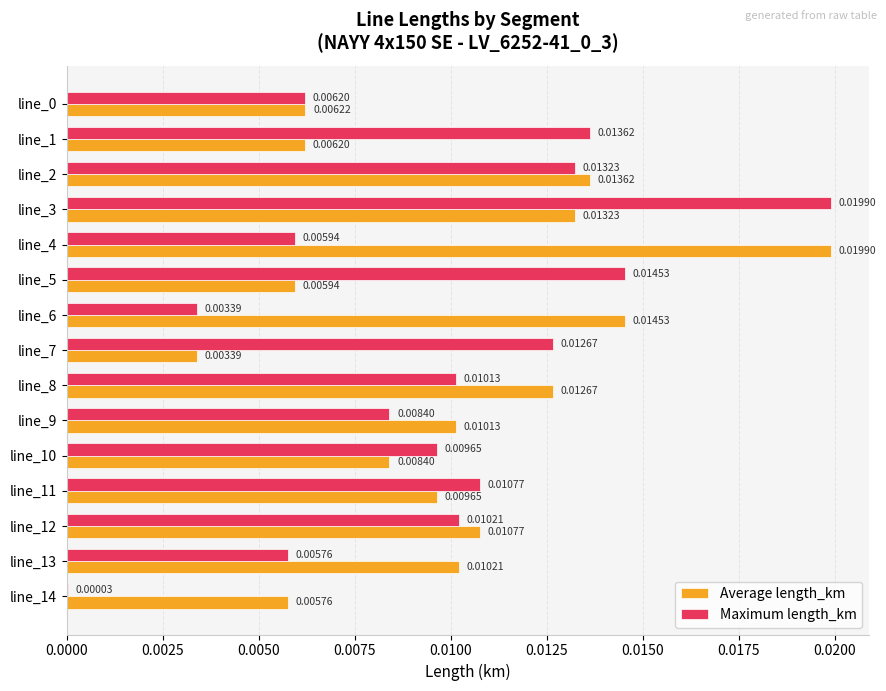

At which category is the sum across all series the highest?

line_3